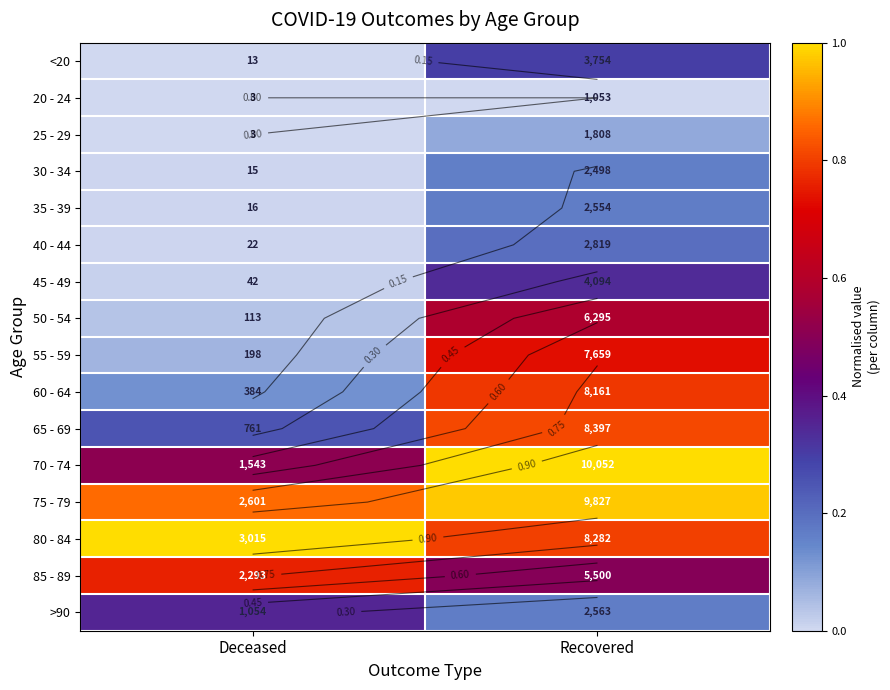

The 40 - 44 series shows 0.1 at Recovered. True or false?

False